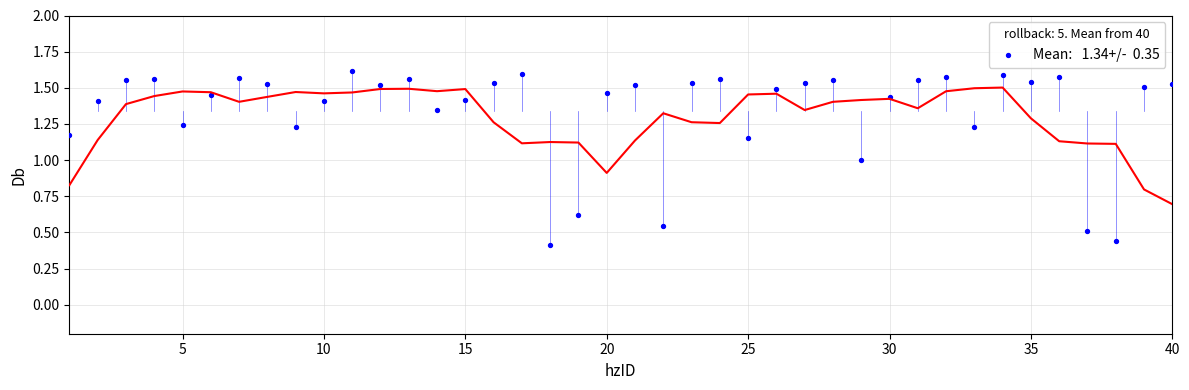

What is the range of X values (max minus min)?

39.0